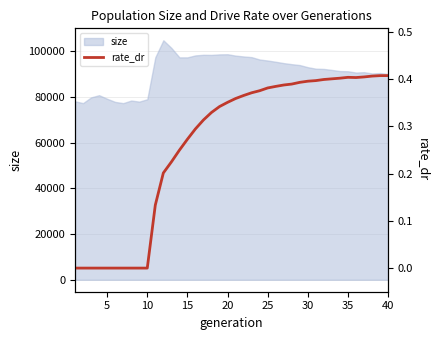

What is the lowest value of the size series?

77285